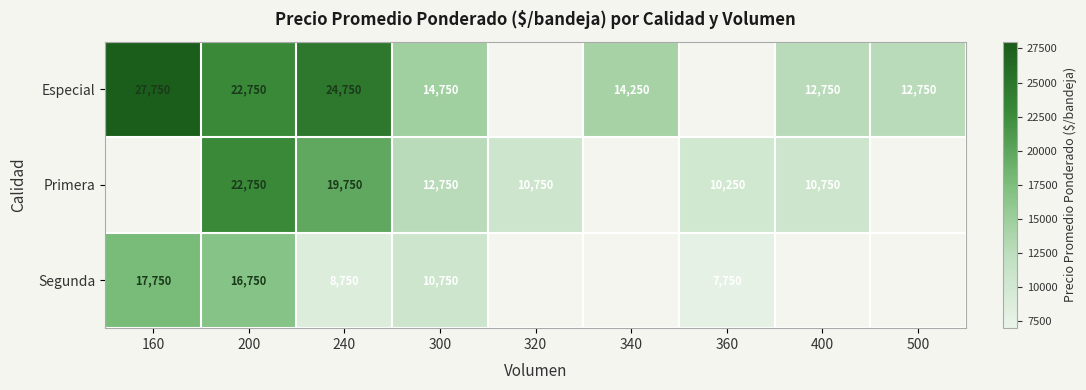

What is the total value across all series at 300?

38250